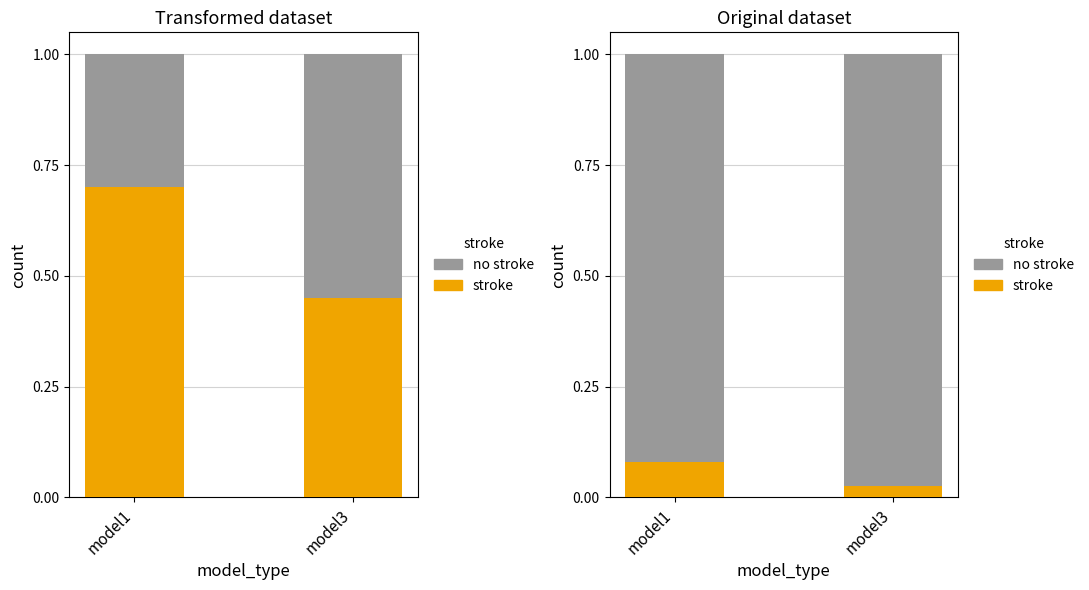

Reading left to right, what are all the values shown in this chart?

stroke: model1=0.1	model3=0.0
no stroke: model1=0.9	model3=1.0